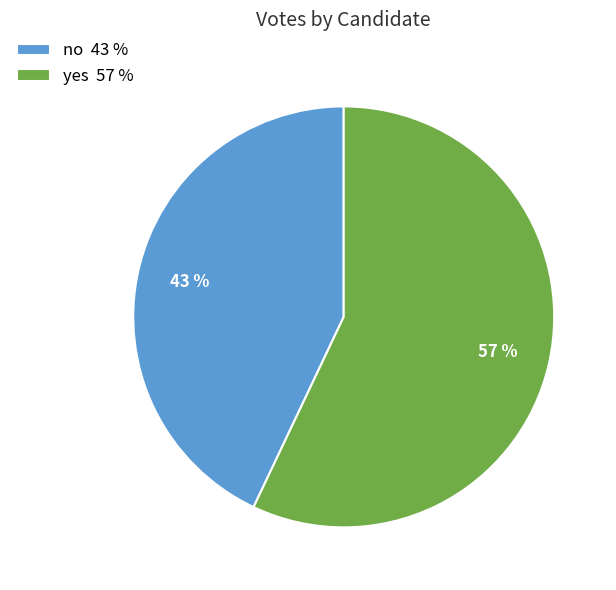

Count the number of slices in the pie.

2